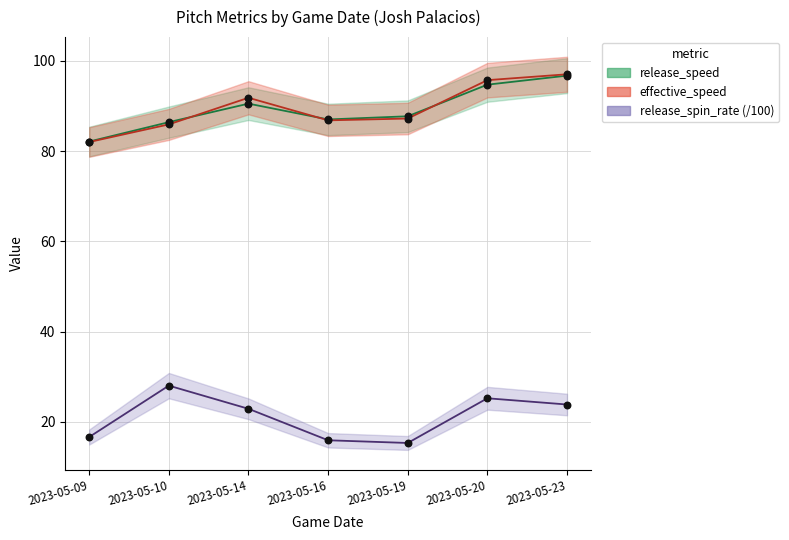

At how many categories does at least one series exceed 59?

7